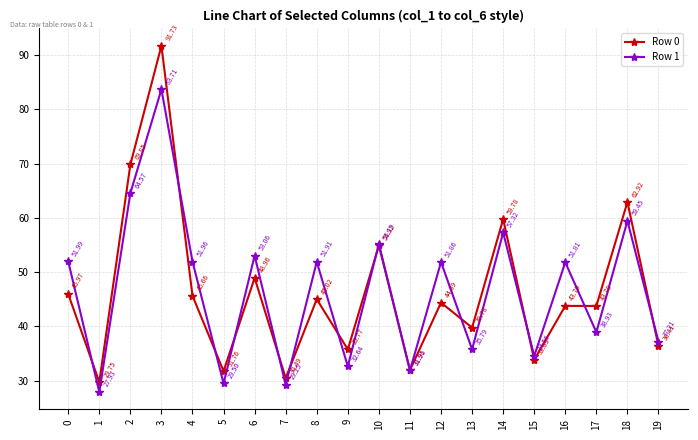

How many lines are shown in the chart?

2